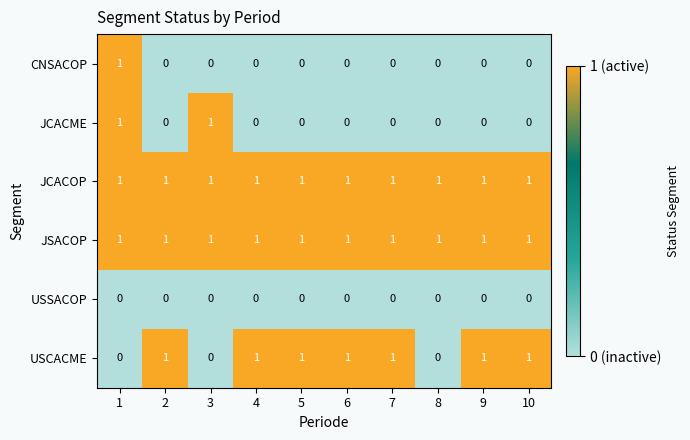

At how many categories does at least one series exceed 0?

10